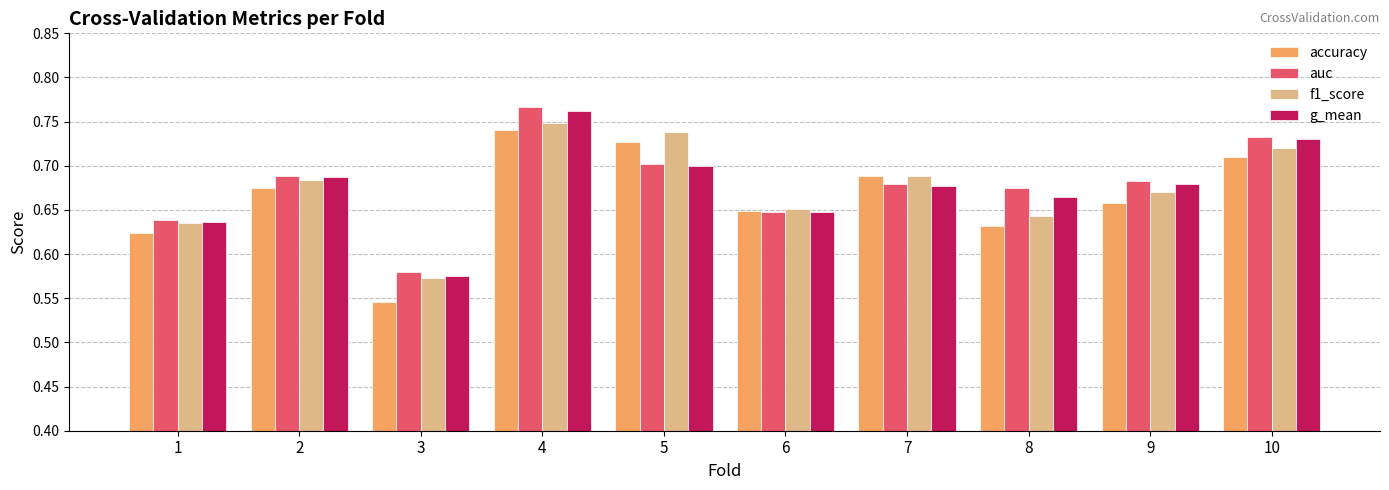

How many g_mean values are between 0 and 1?

10